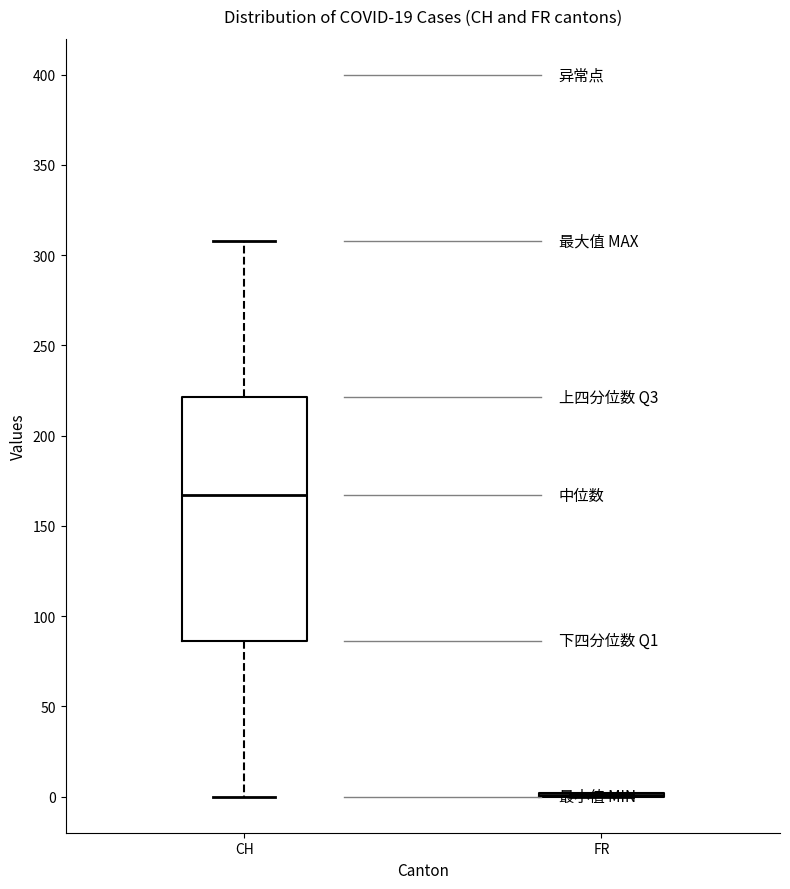

Reading left to right, transcribe this box plot: for each box, give where its median line is, the range the box spans, and where its two whiskers end, as read against the y-axis. The values are not printed on the chart, so give them approximately, as read against the axis.

CH: median 165, box 85 to 220, whiskers 0 to 310
FR: box collapsed to a line at 0, whiskers 0 to 0